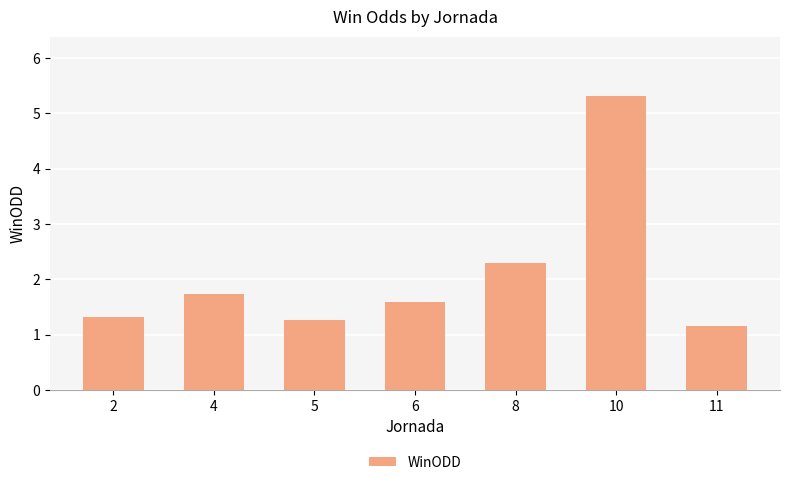

Which category has the highest value across all series?

10